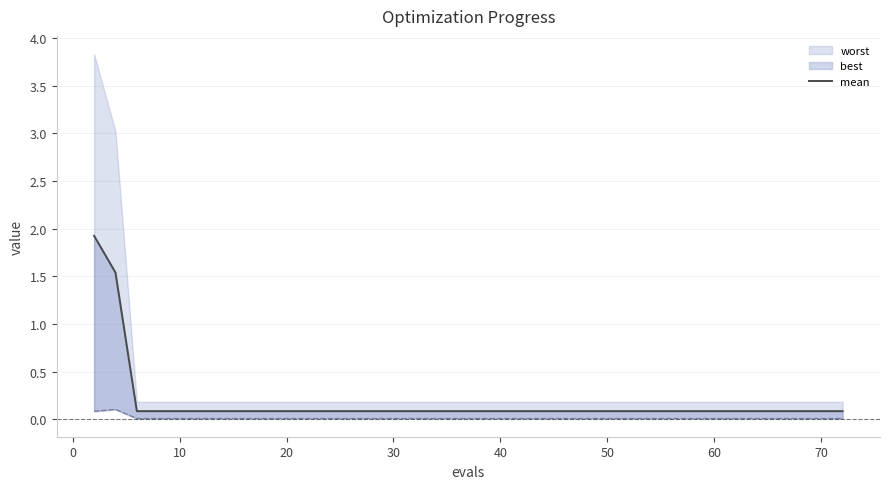

What is the sum of all values?

6.8